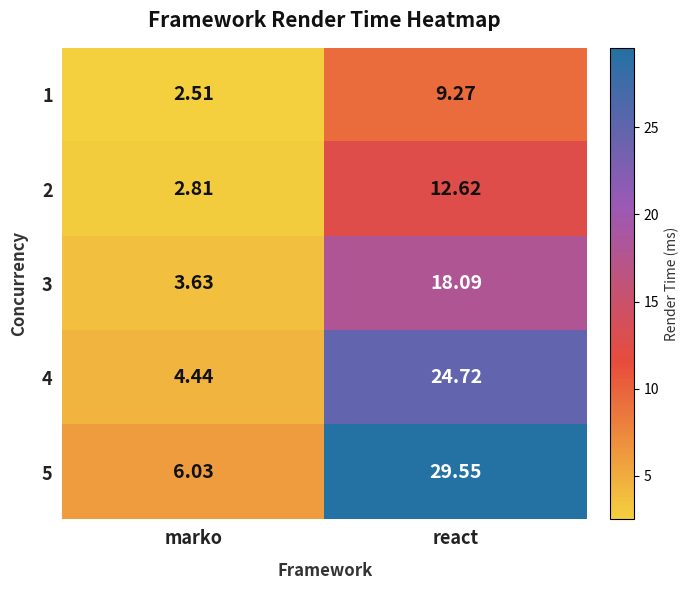

How many data points does each series have?

2